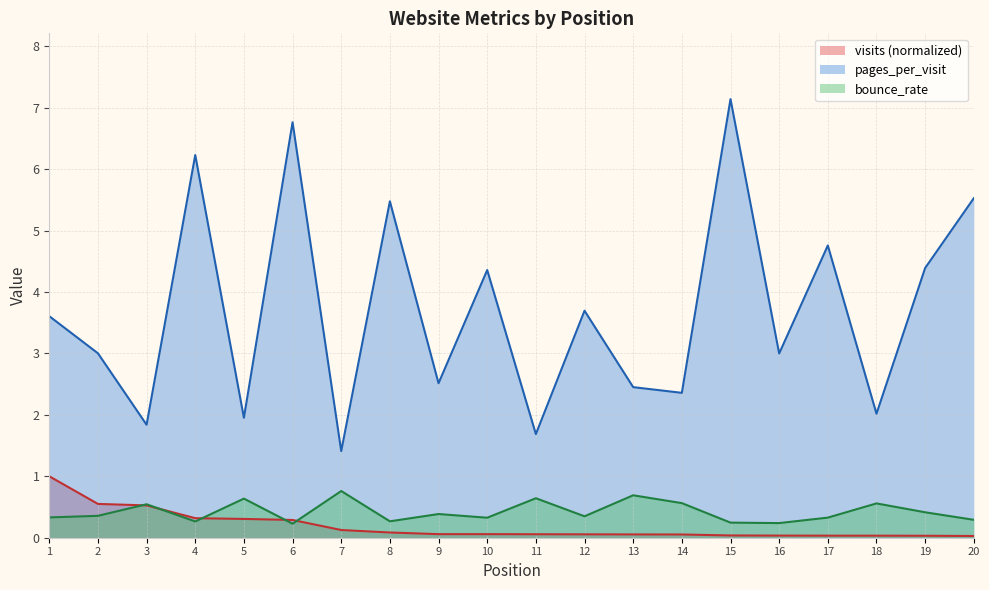

What is the average value of the bounce_rate series?

0.4